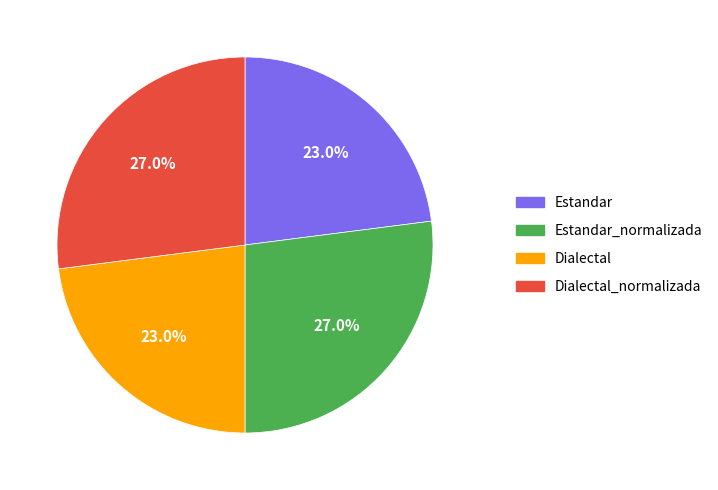

How many segments does this pie chart have?

4